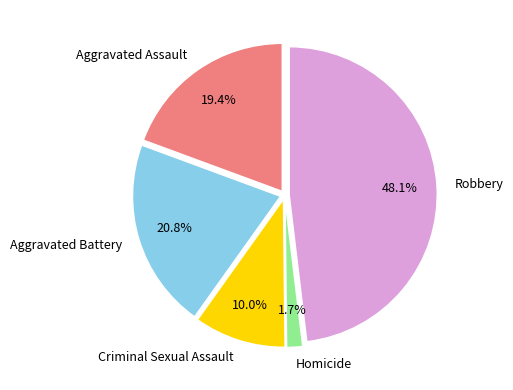

How many slices are in this pie chart?

5